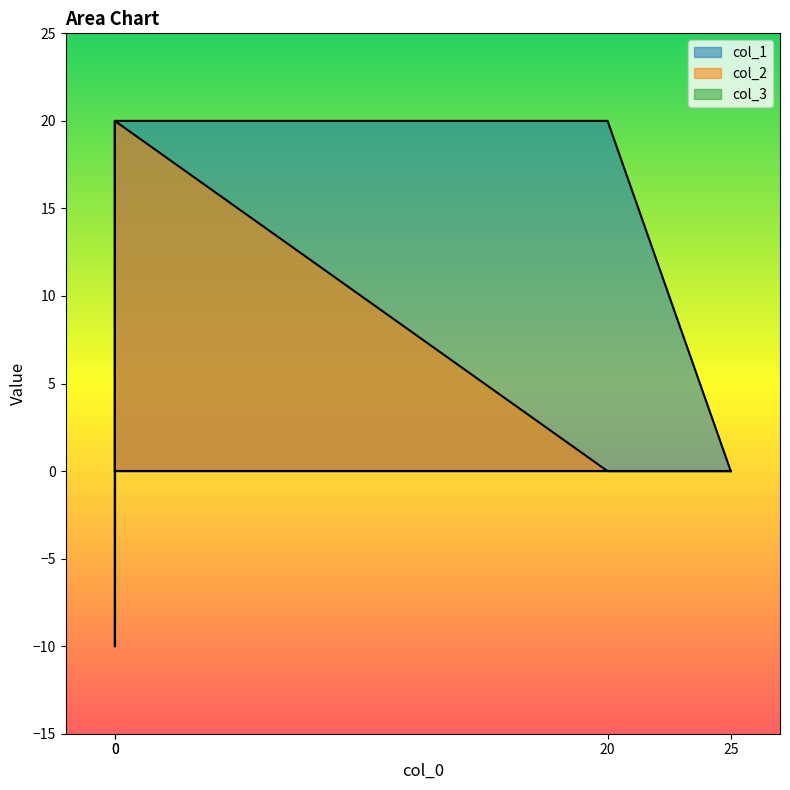

How many values in col_2 are below zero?

1